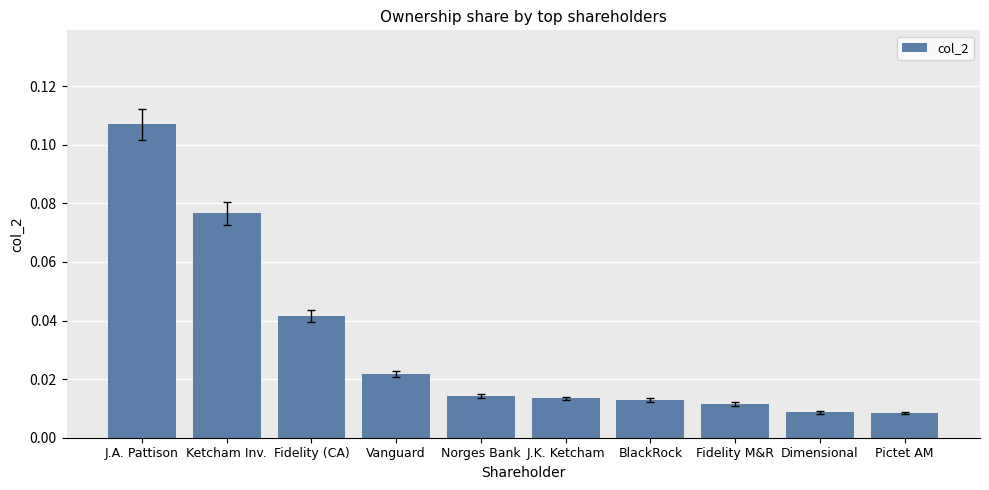

What is the sum of all values?

0.3